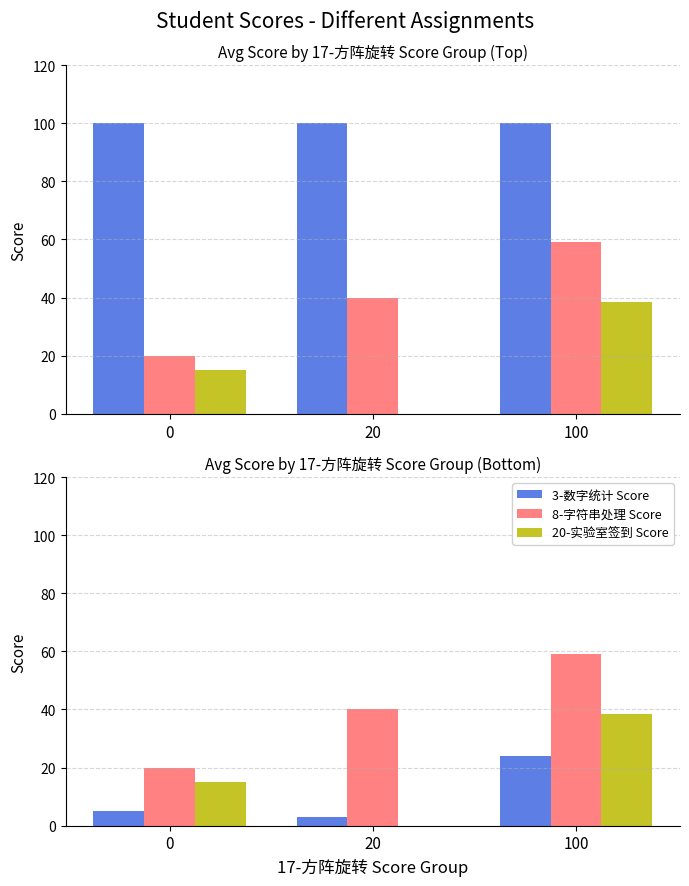

What is the sum of all 20-实验室签到 Score values?

53.5